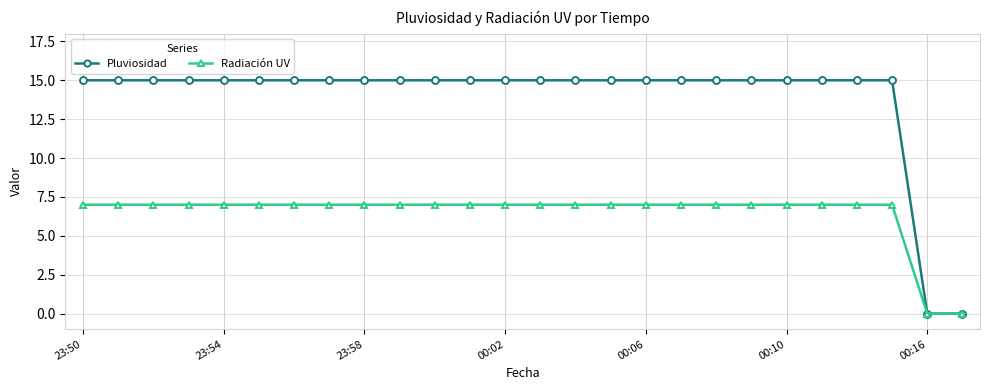

List the series in order of their overall mean, highest first.

Pluviosidad, Radiación UV